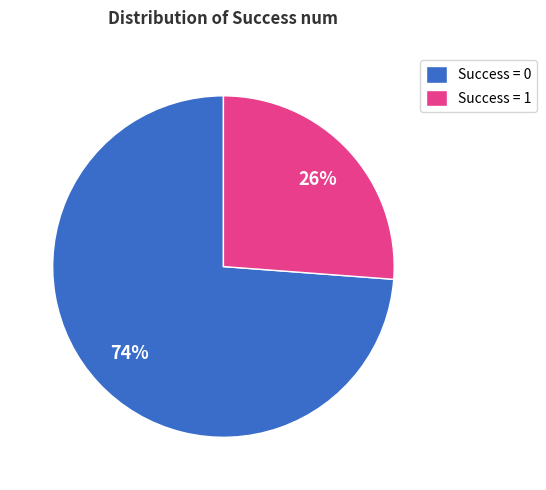

What percentage is the Success = 1 slice, to the nearest percent?

26%